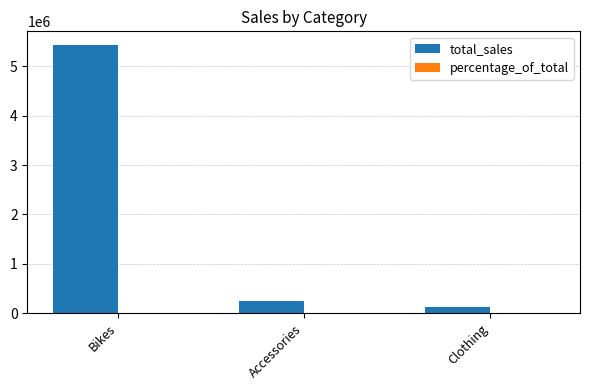

Where is total_sales nearest to the value 2780257?

Accessories